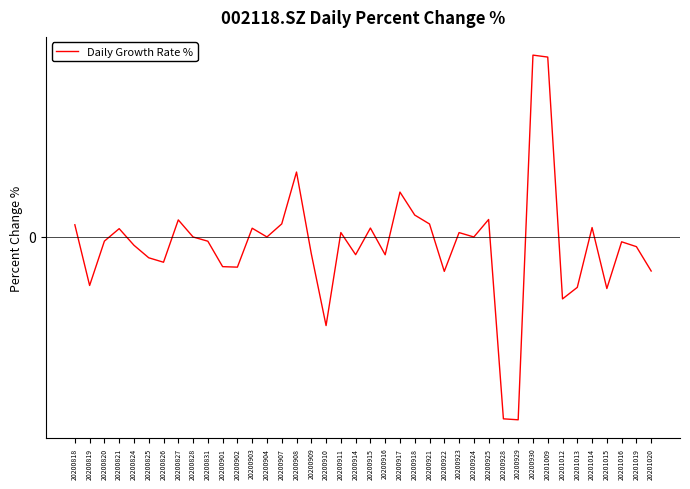

At which label is the value closest to 0?

20200828